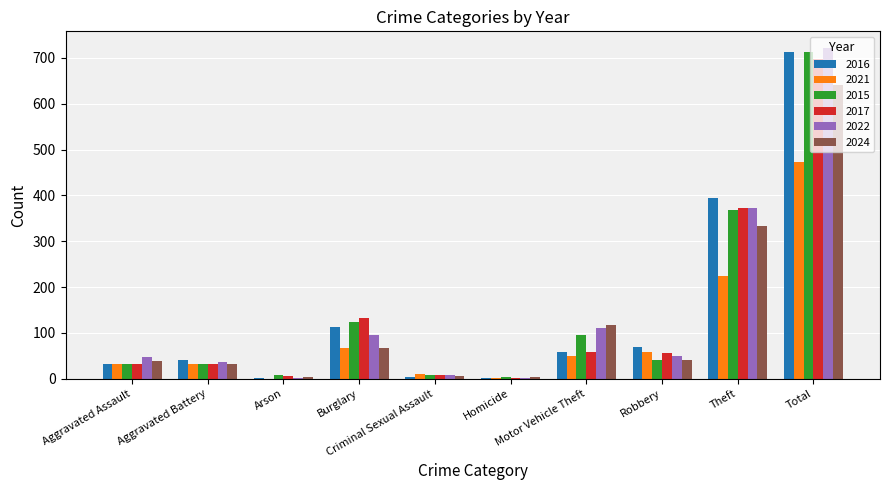

The 2022 series shows 95 at Burglary. True or false?

True